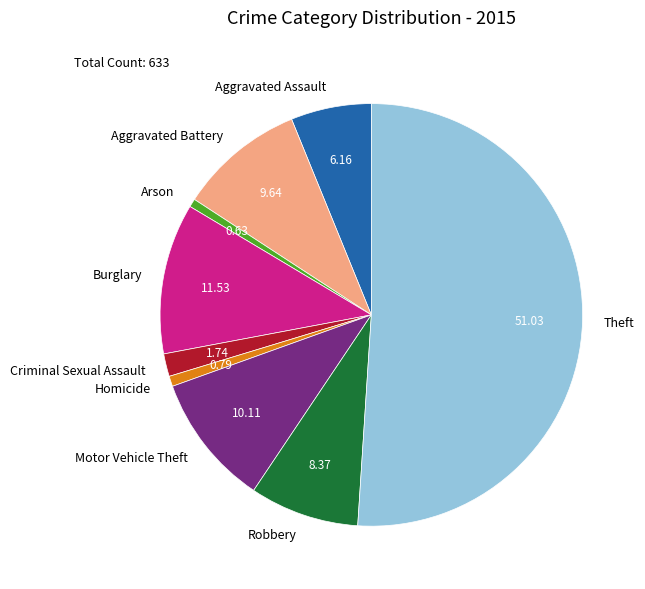

Which slice is the largest?

Theft